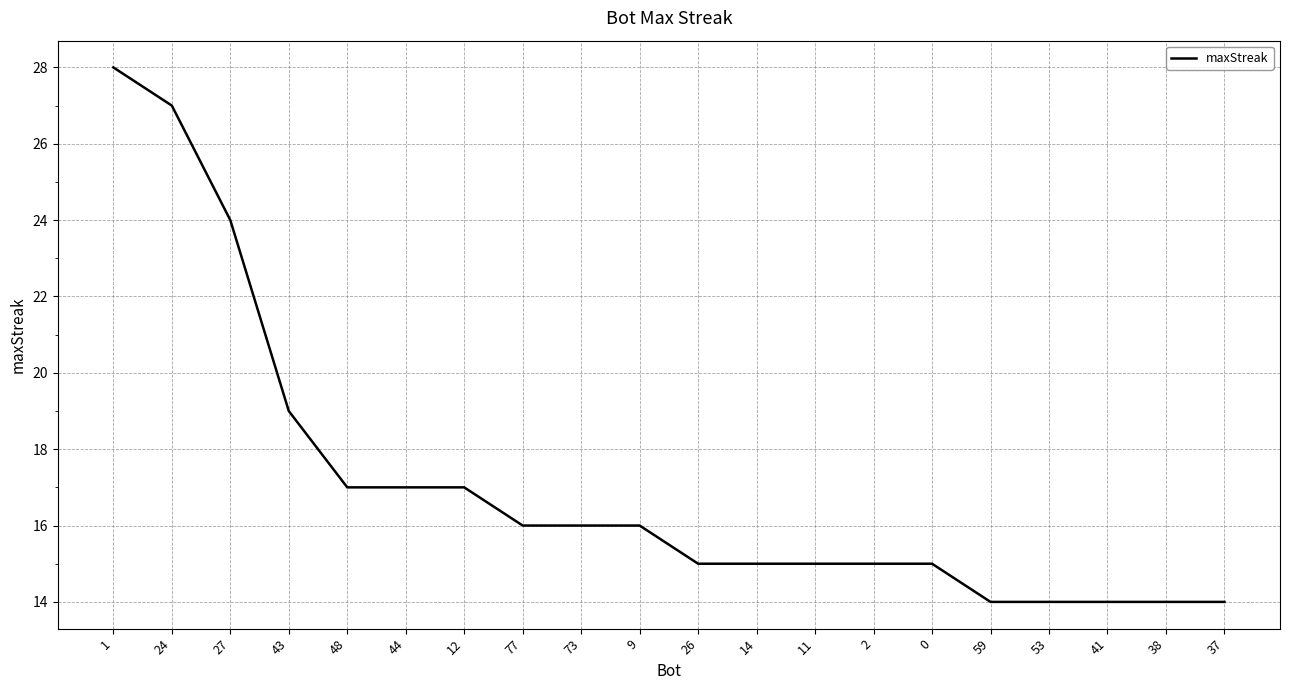

What is the difference between the maximum and minimum values?

14